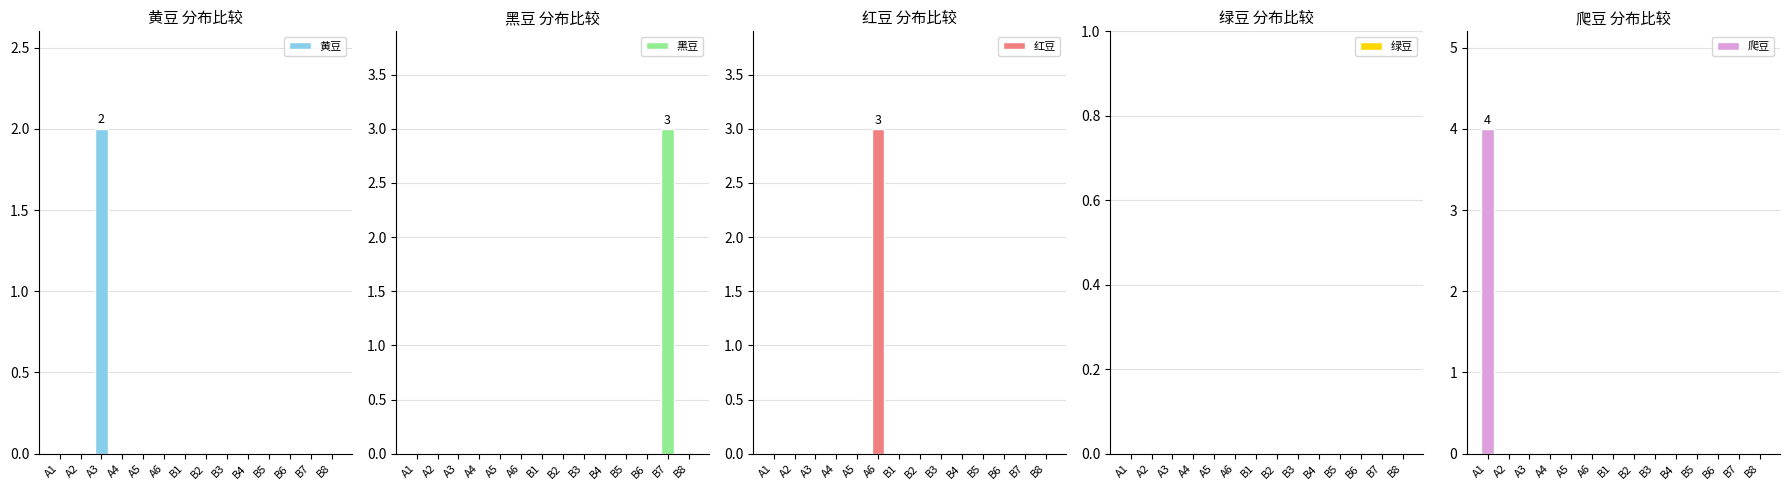

What is the highest value of the 红豆 series?

3